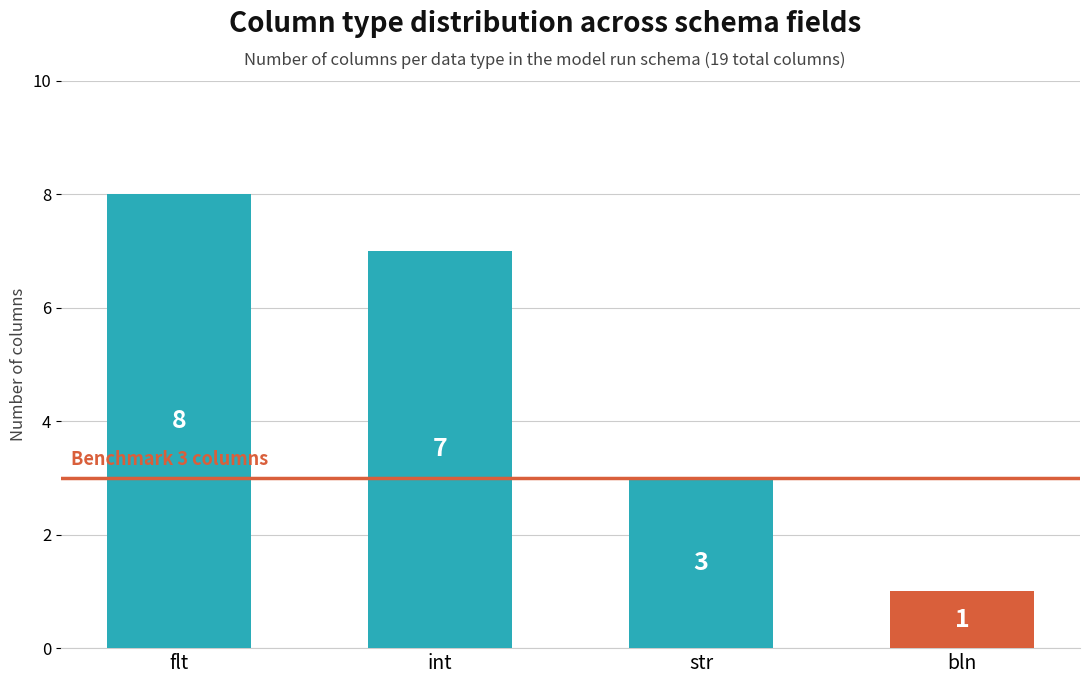

Reading left to right, extract all data points from this chart.

flt=8	int=7	str=3	bln=1